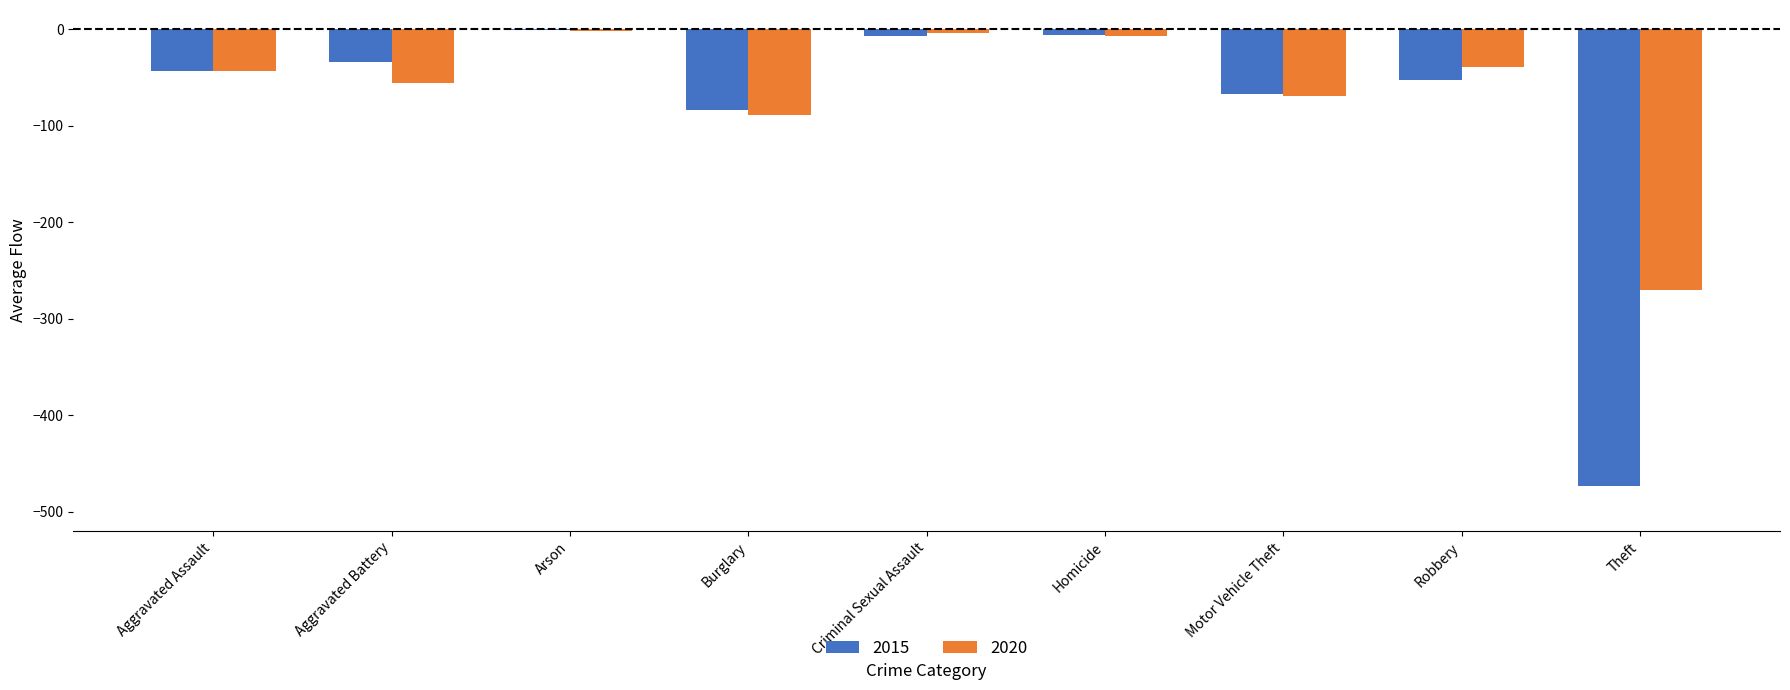

What is the sum of all 2020 values?

-579